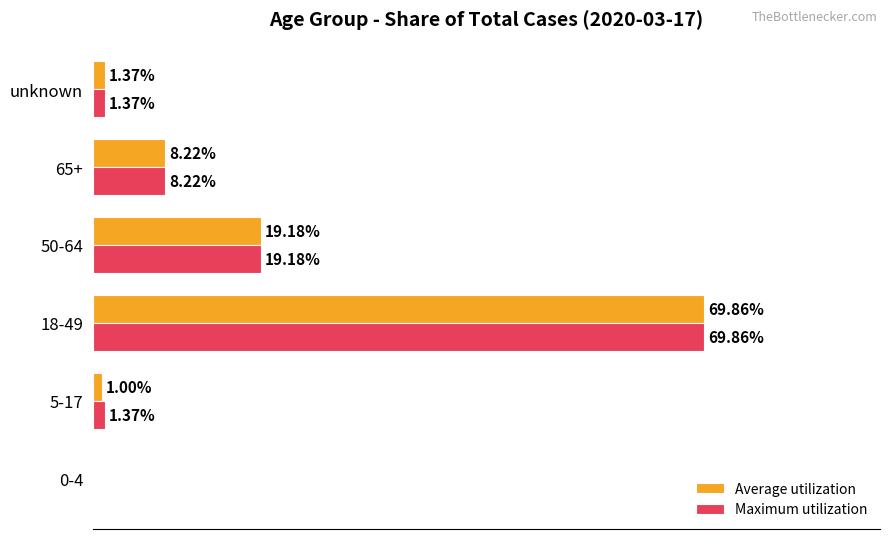

What are all the series names shown in the legend?

Average utilization, Maximum utilization